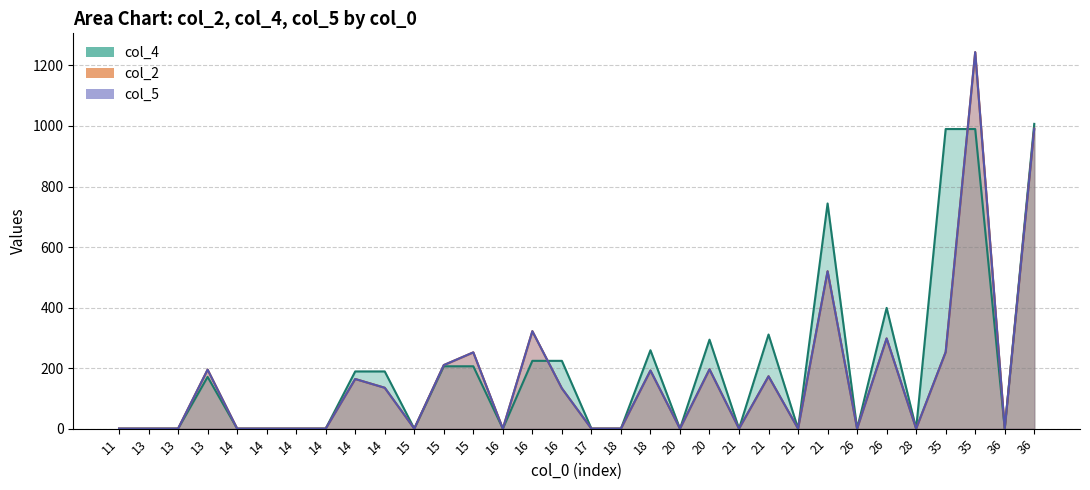

The value of col_4 at 21 is 0. True or false?

True